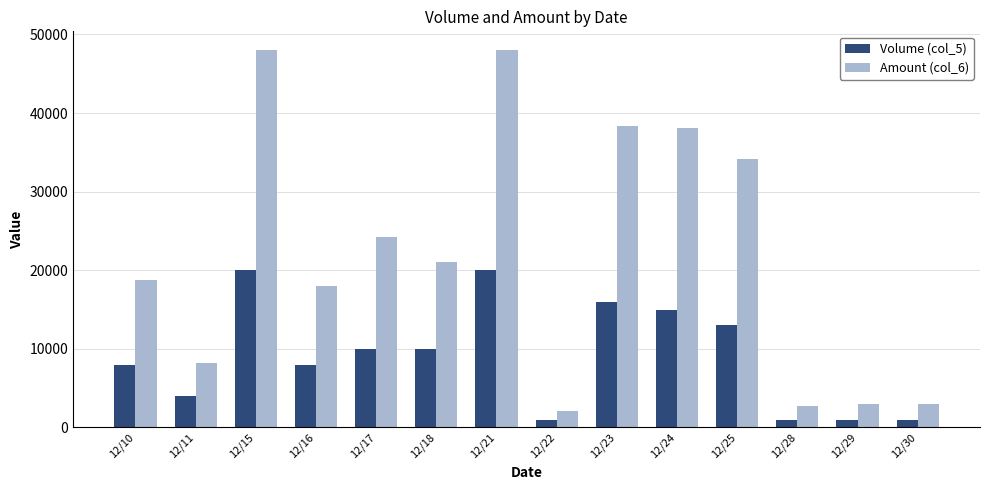

What is the difference between the highest and lowest values at 12/17?

14200